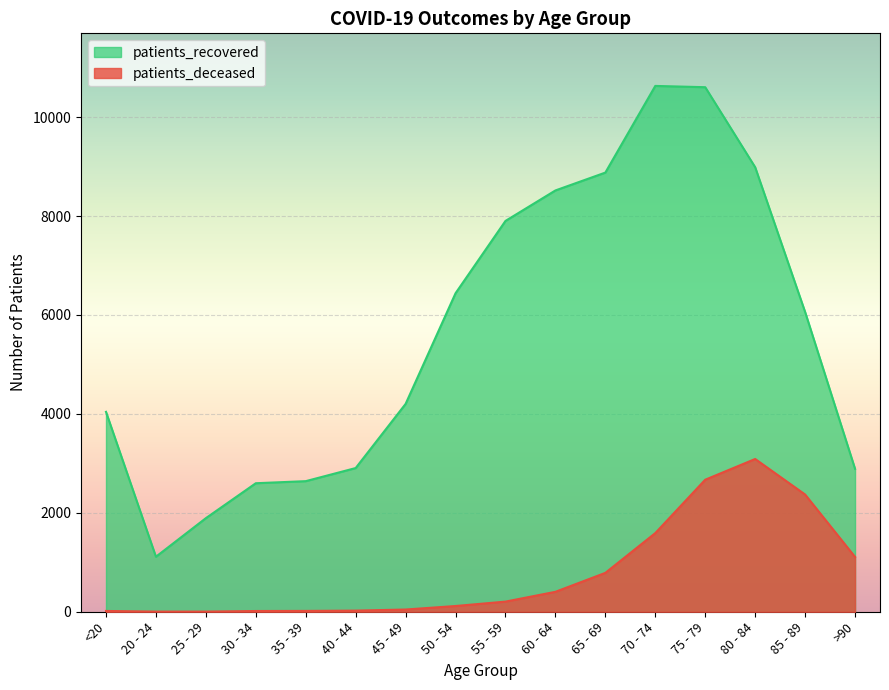

At which label is patients_recovered closest to 5871?

85 - 89